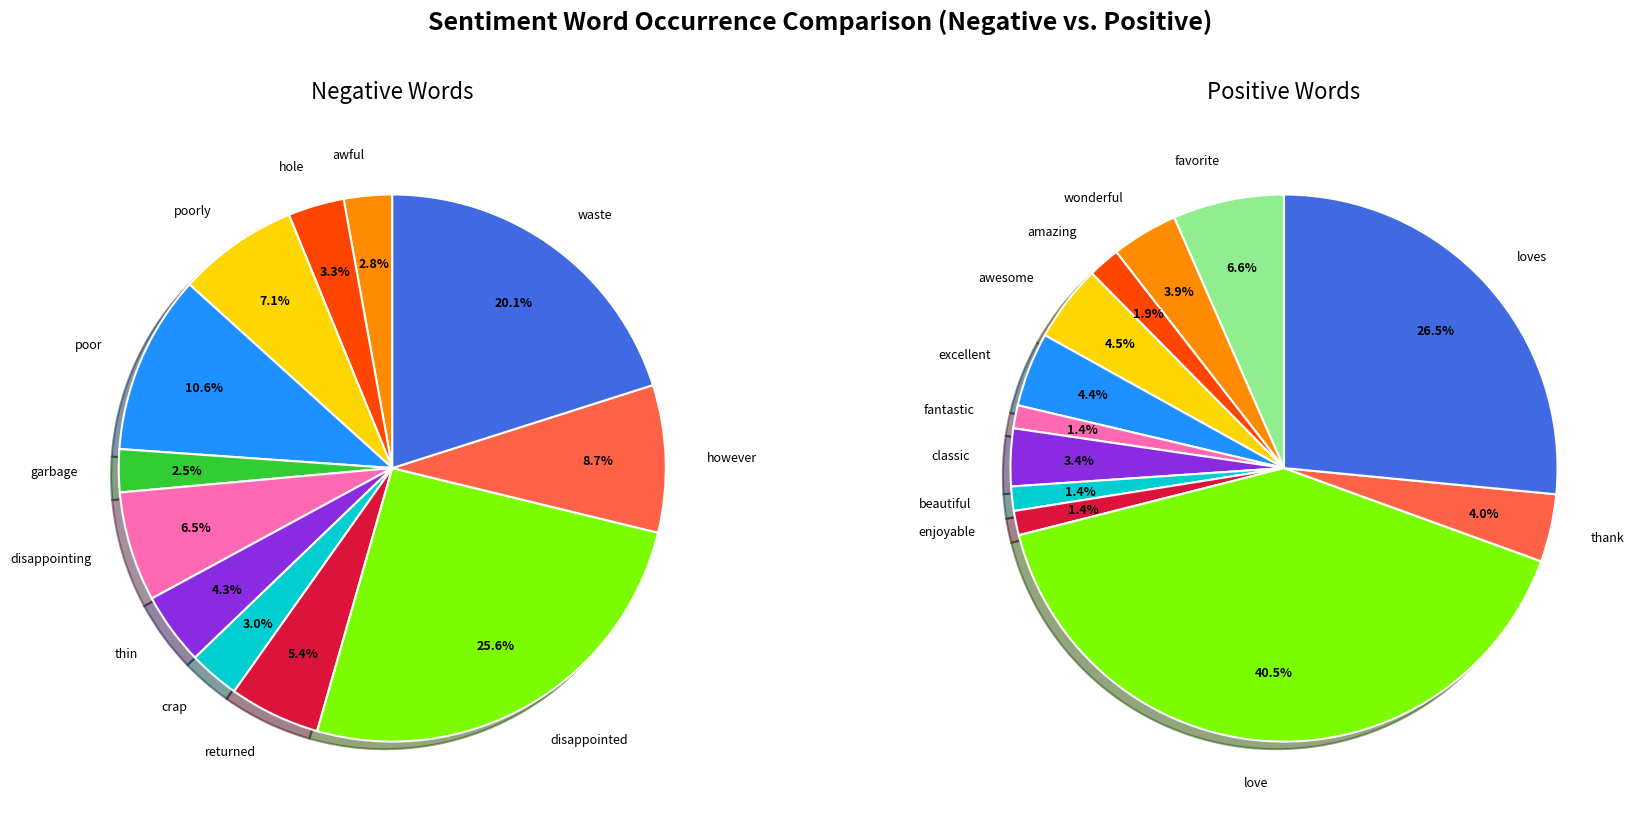

The returned slice represents 1% of the pie. True or false?

False